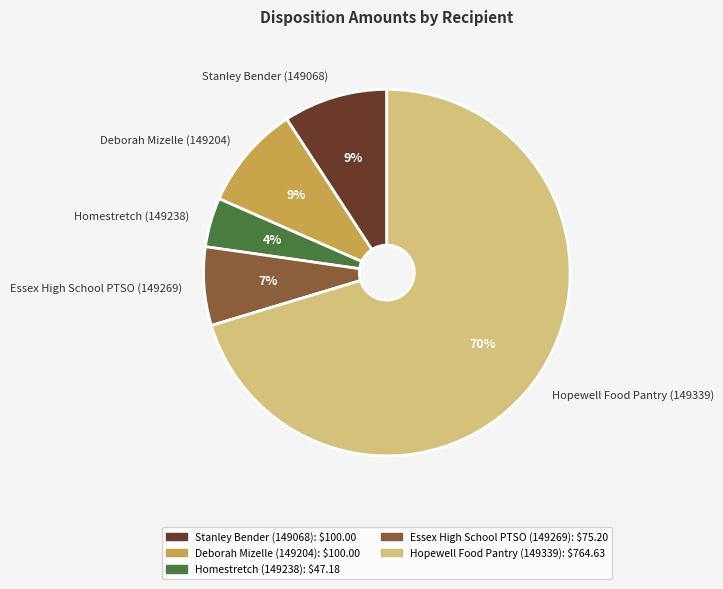

To the nearest percent, what is the average slice percentage?

20%